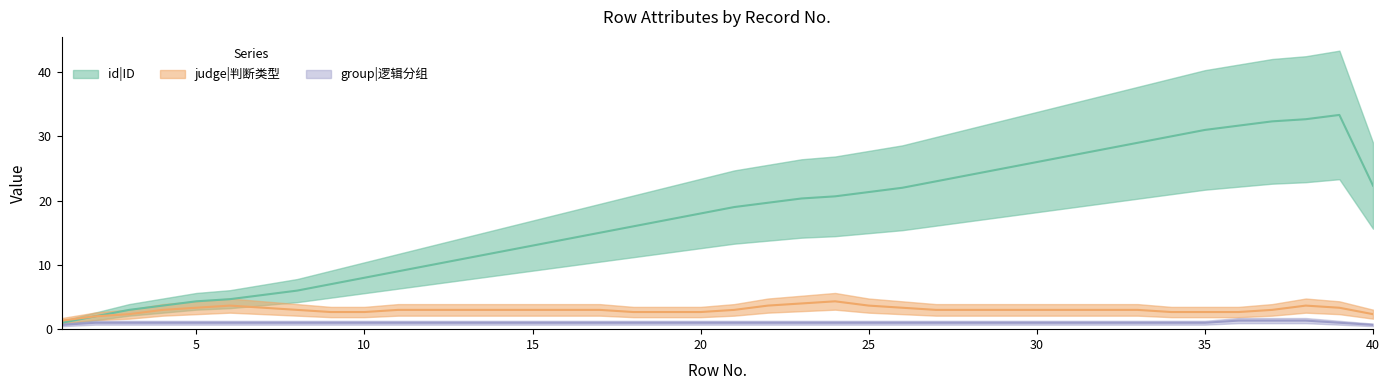

True or false: judge|判断类型 and id|ID cross at least once.

False